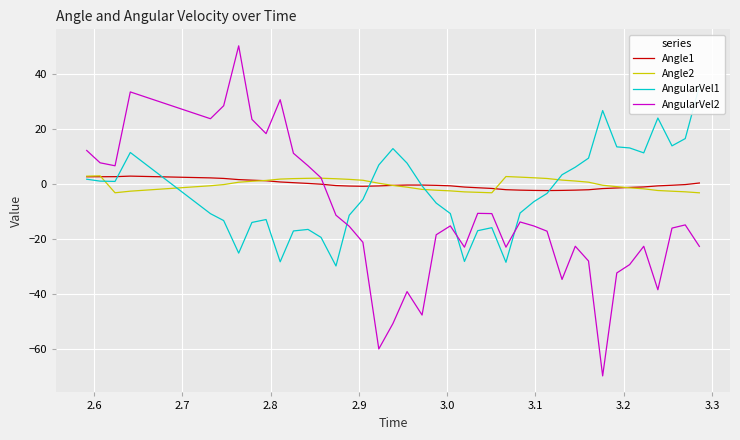

What is the highest value of the Angle2 series?

3.1